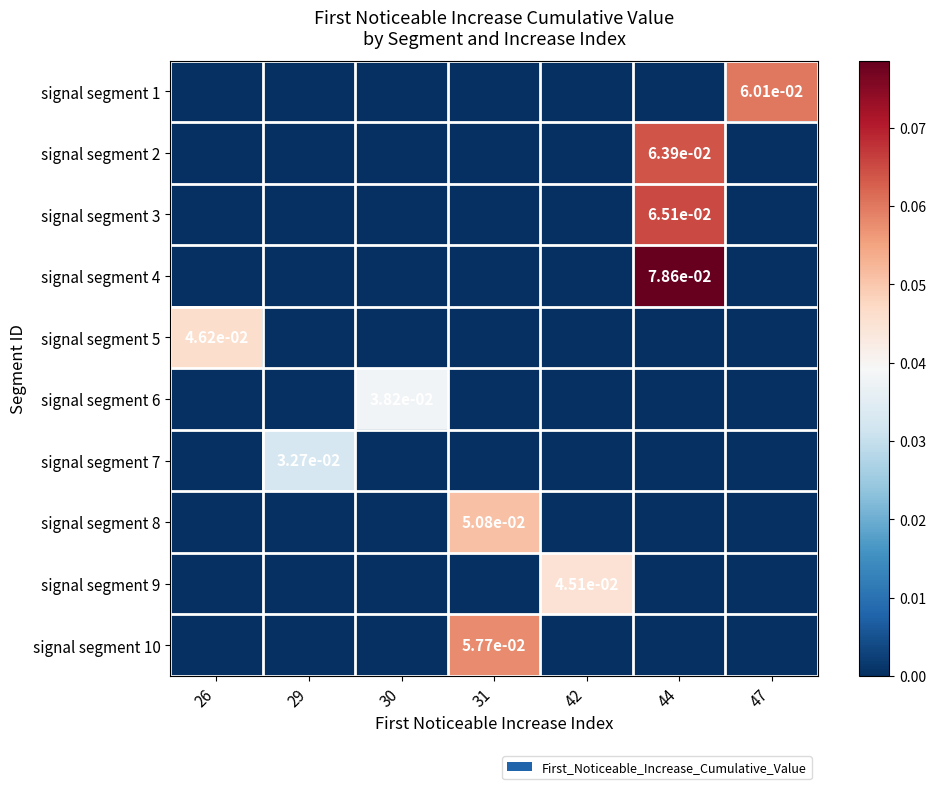

The signal segment 7 series shows 0.0 at 29. True or false?

False